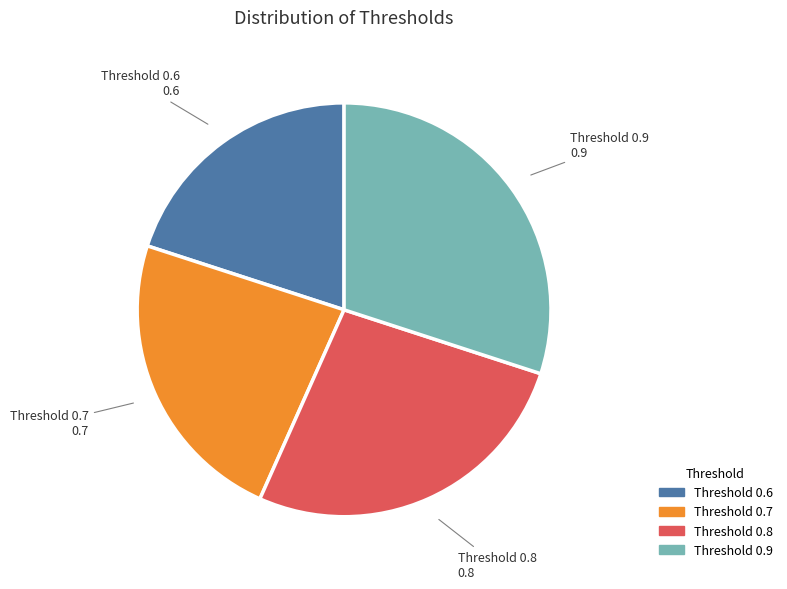

The Threshold 0.6 slice represents 29% of the pie. True or false?

False